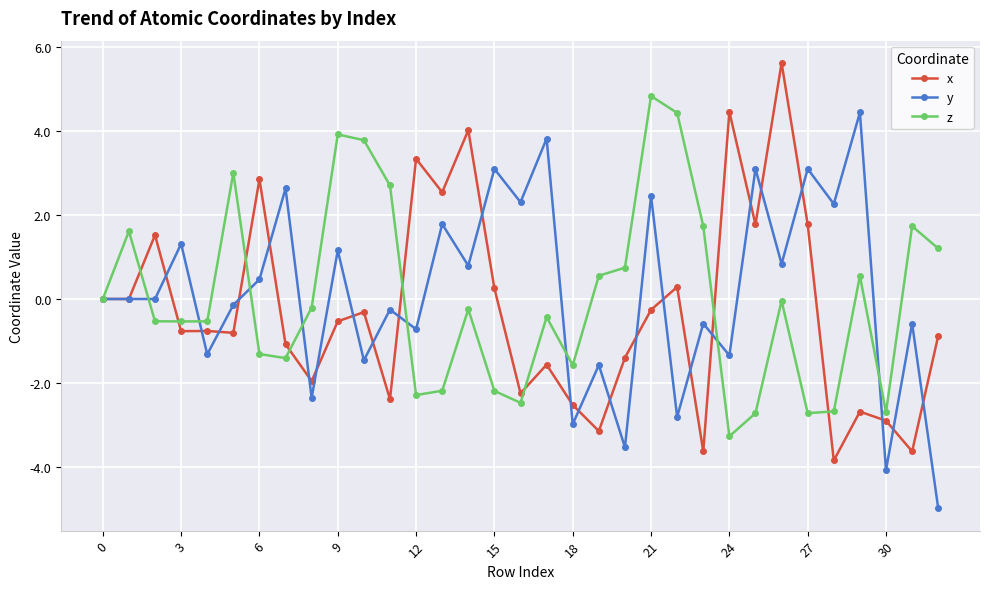

Count the number of categories in the chart.

33